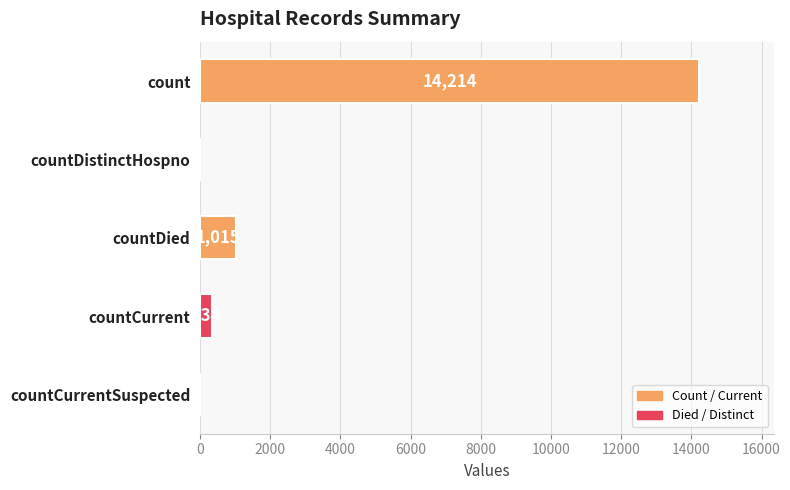

True or false: the data shows 14214 at count.

True